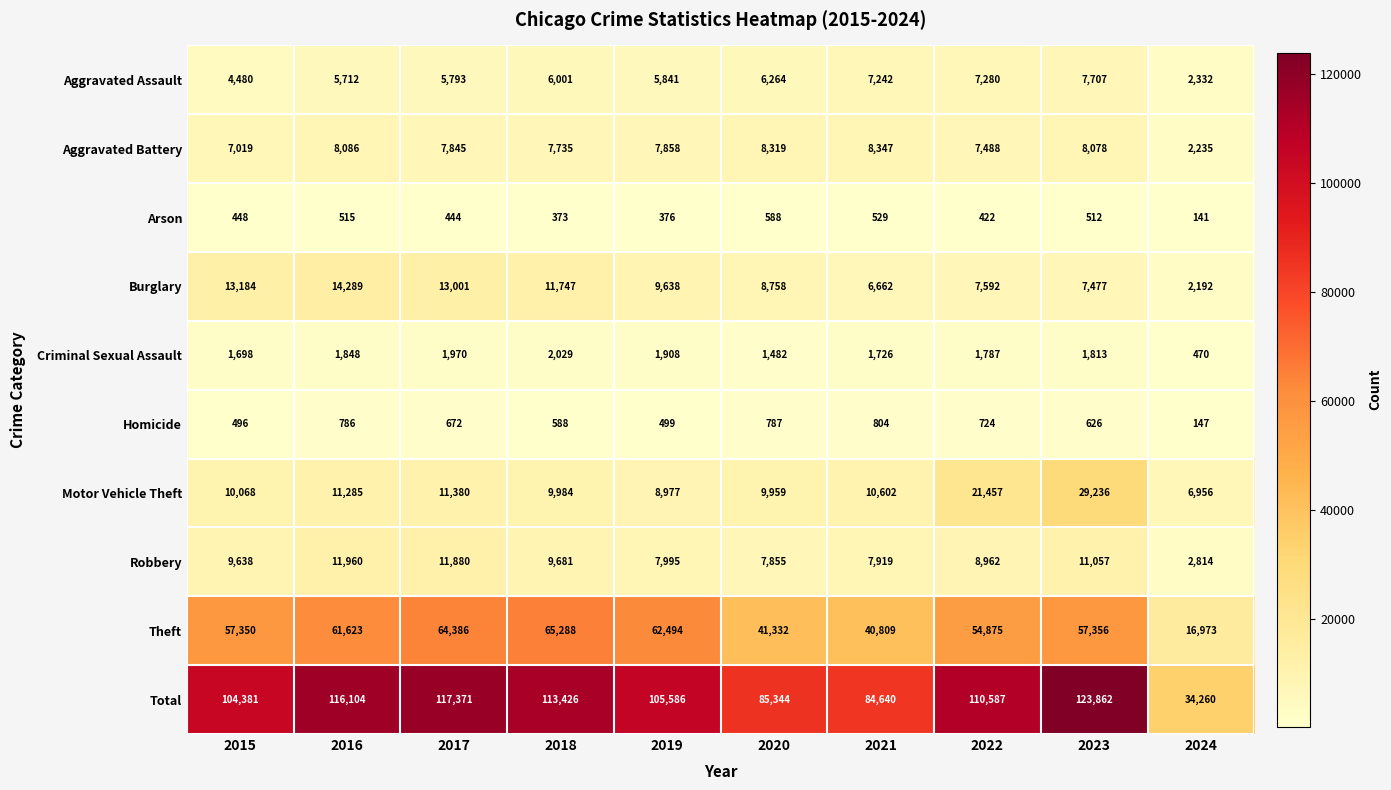

What is the sum of all Aggravated Battery values?

73010